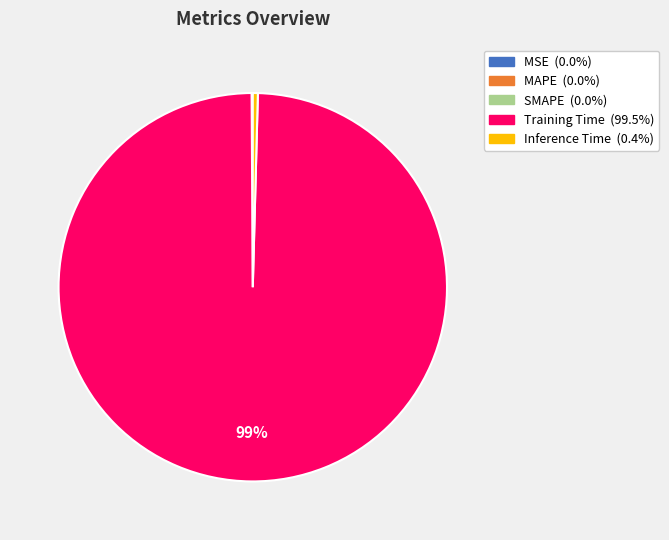

True or false: Inference Time accounts for 0% of the total.

True